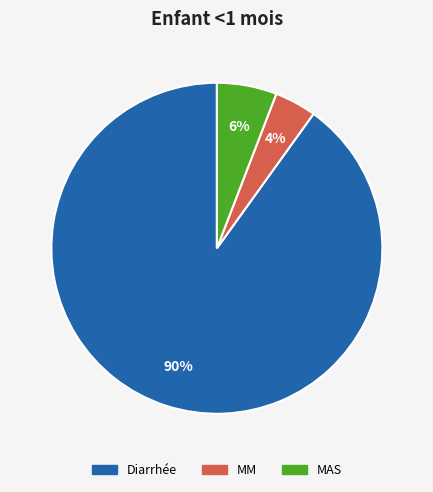

What is the smallest slice in the pie chart?

MM